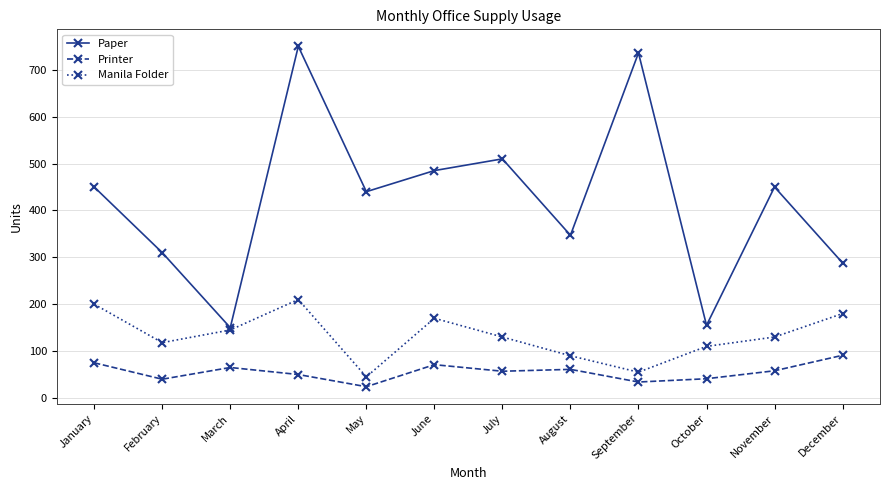

Is the value of Manila Folder at March greater than the value of Paper at June?

No